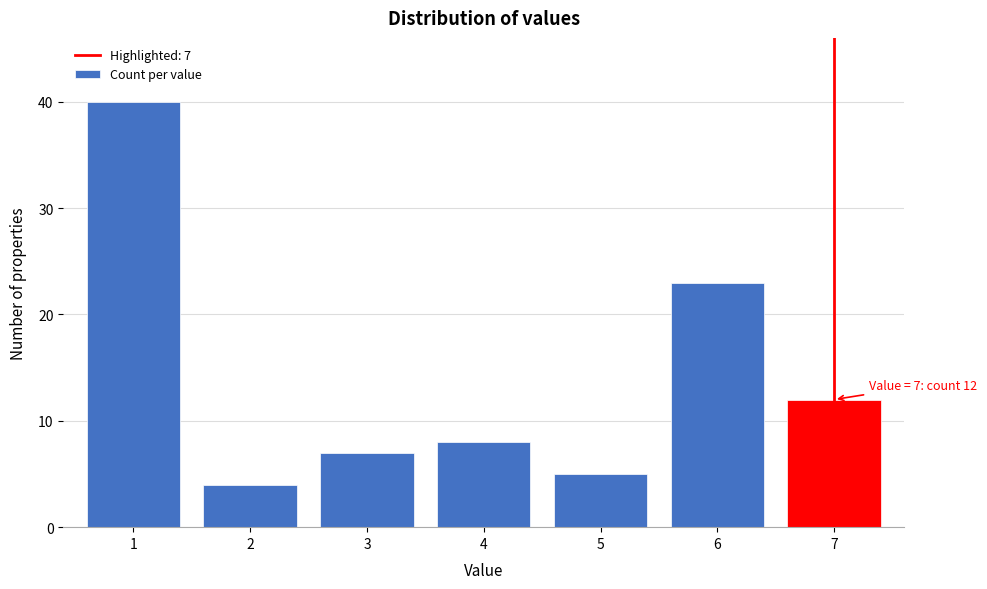

Reading right to left, list all the values displayed in this chart.

7=12	6=23	5=5	4=8	3=7	2=4	1=40